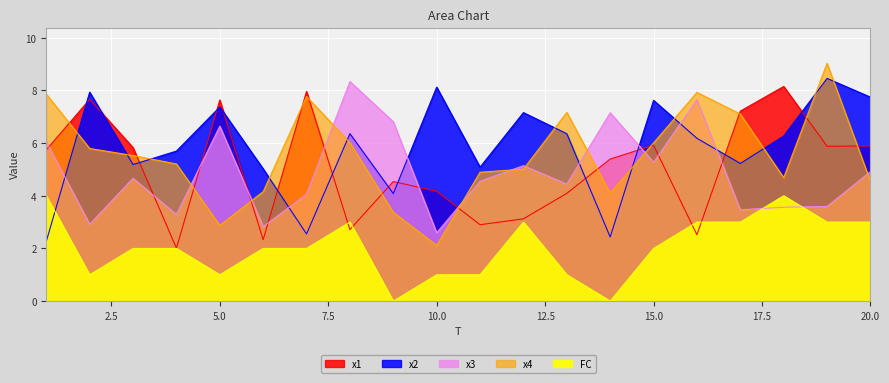

Which series has the widest spread of values?

x4